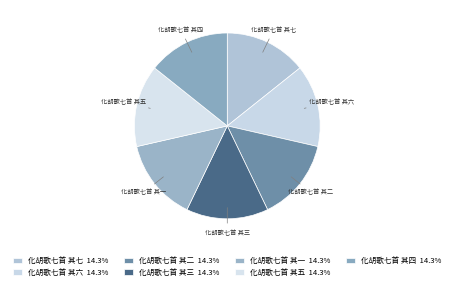

How many slices are in this pie chart?

7